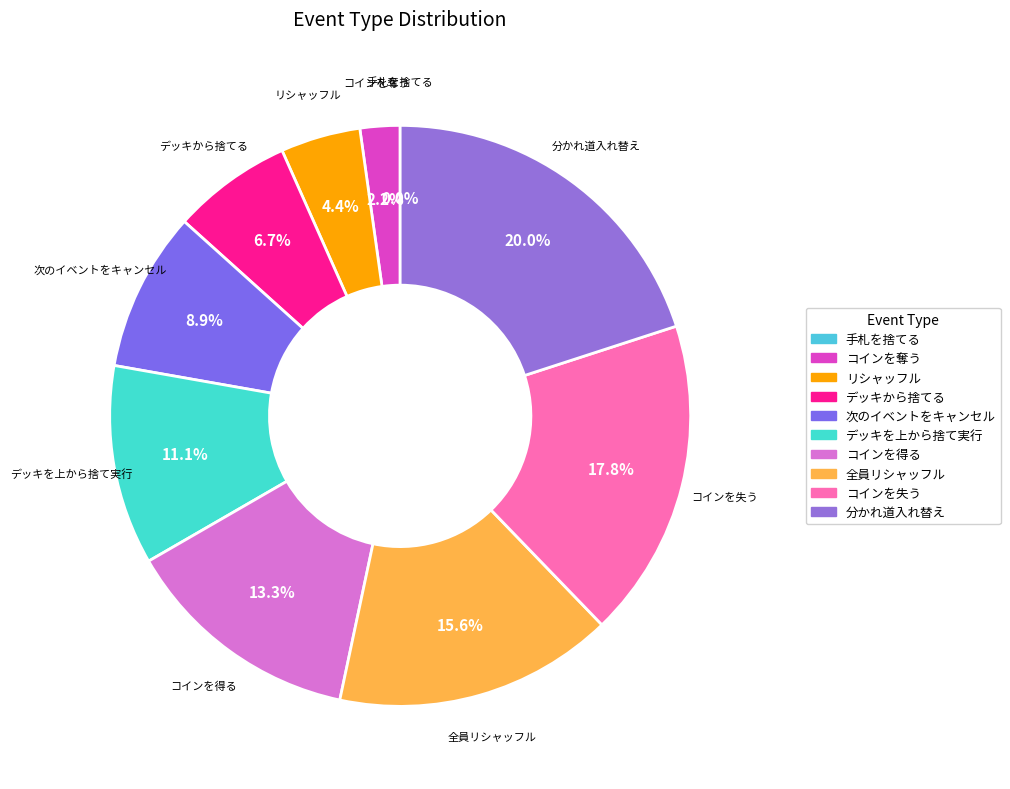

Approximately how many times larger is the value at 分かれ道入れ替え compared to リシャッフル?

4.5